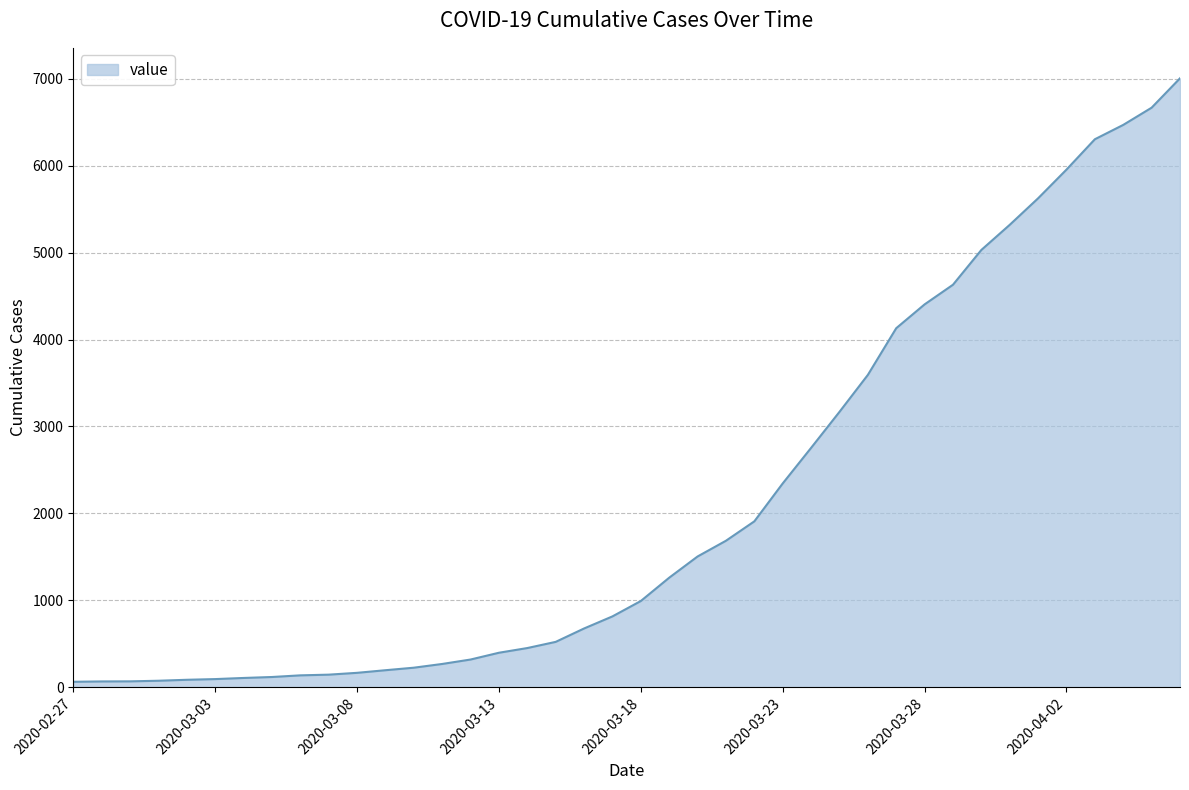

What is the minimum value shown in the chart?

64